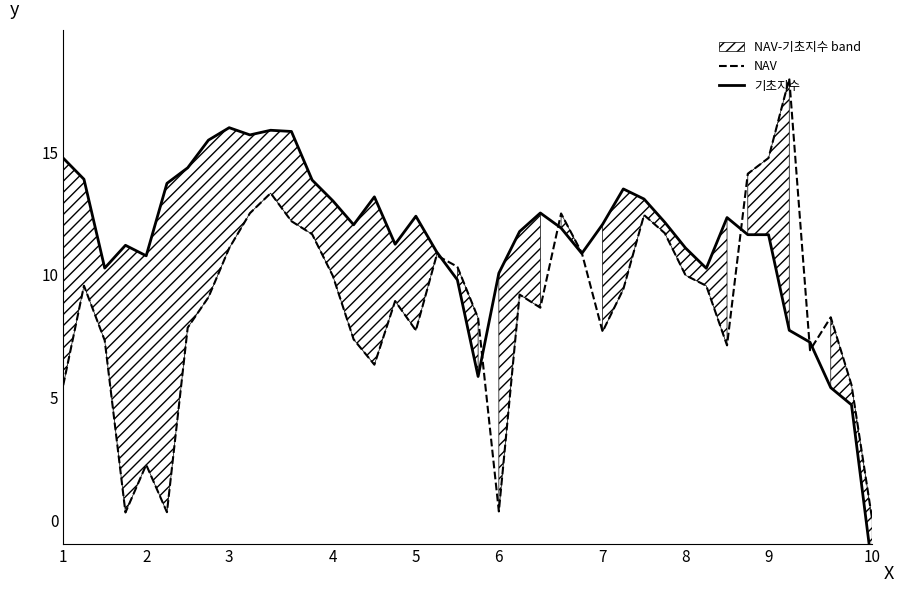

Between which two adjacent categories do 기초지수 and NAV first intersect?

18 and 19